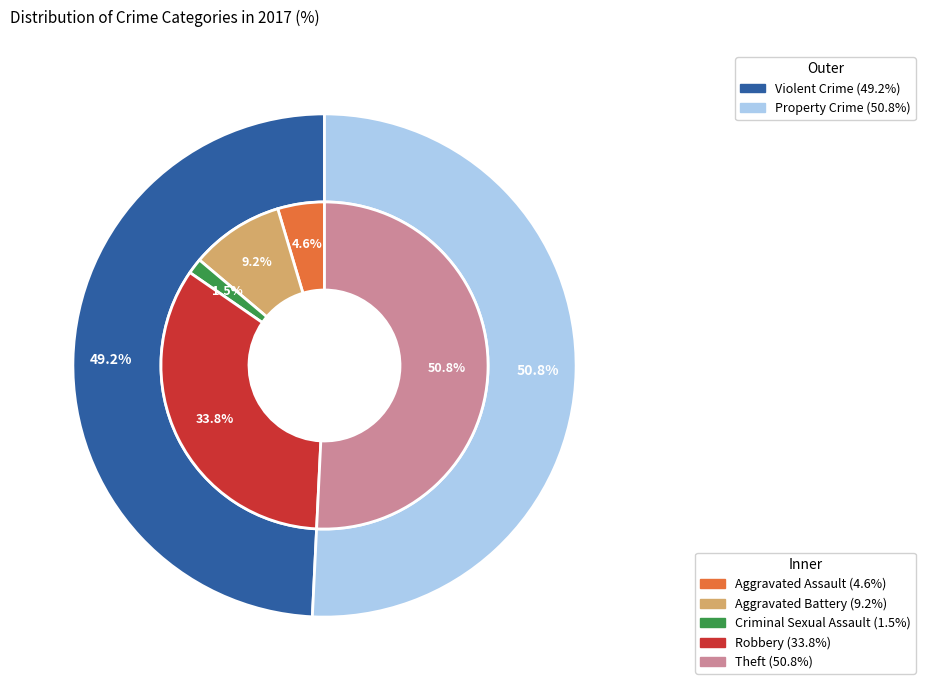

Which category accounts for the majority?

Theft